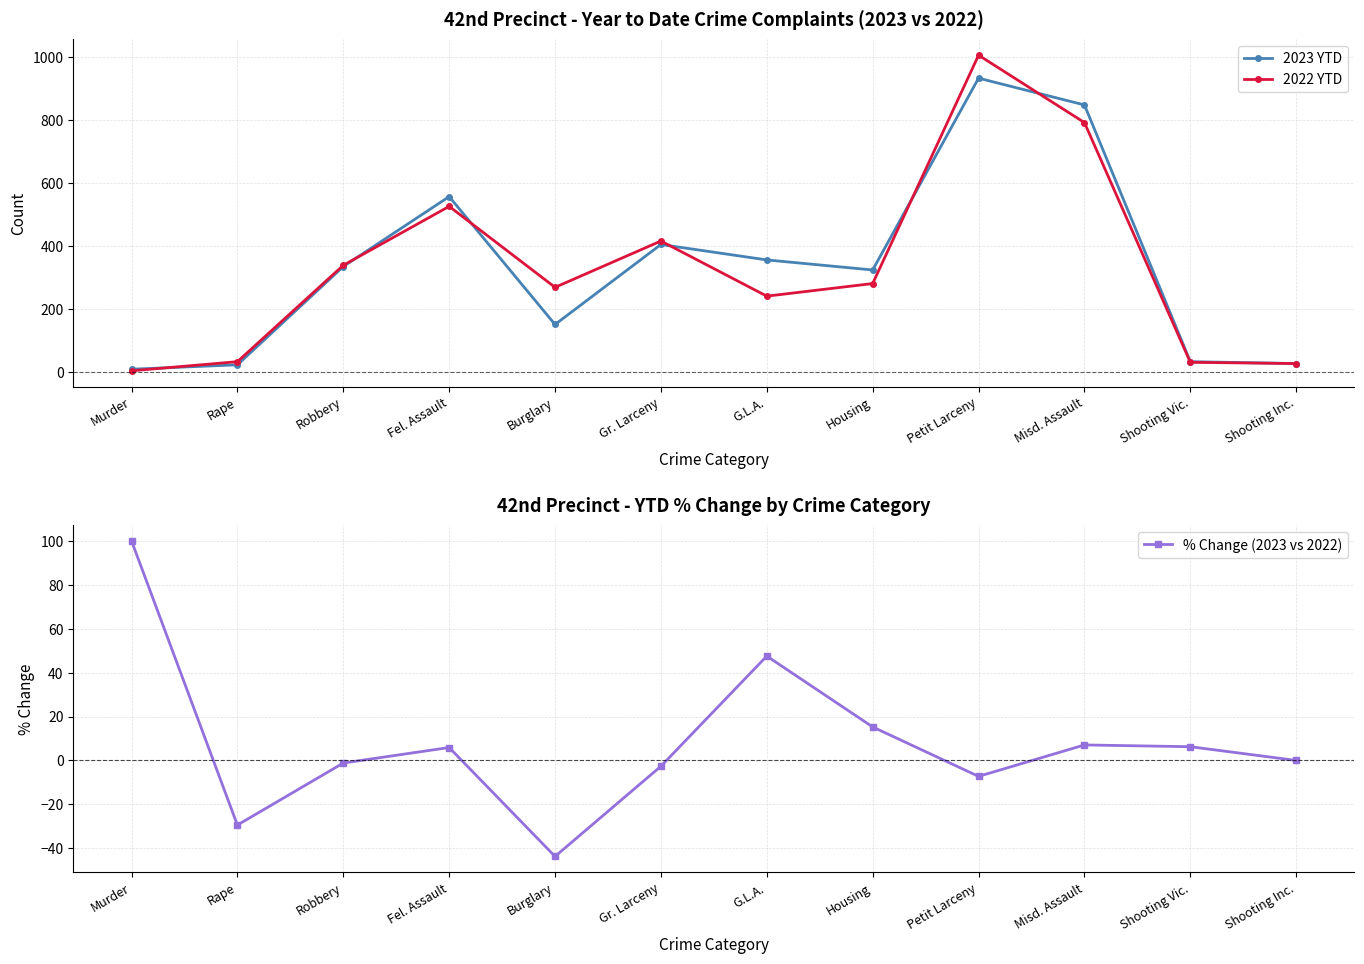

What is the minimum value for 2022 YTD?

5